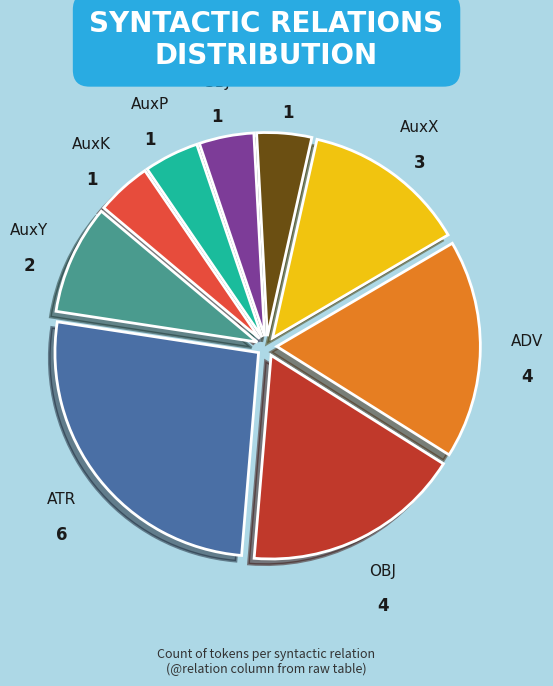

Is AuxP the majority of the pie?

No